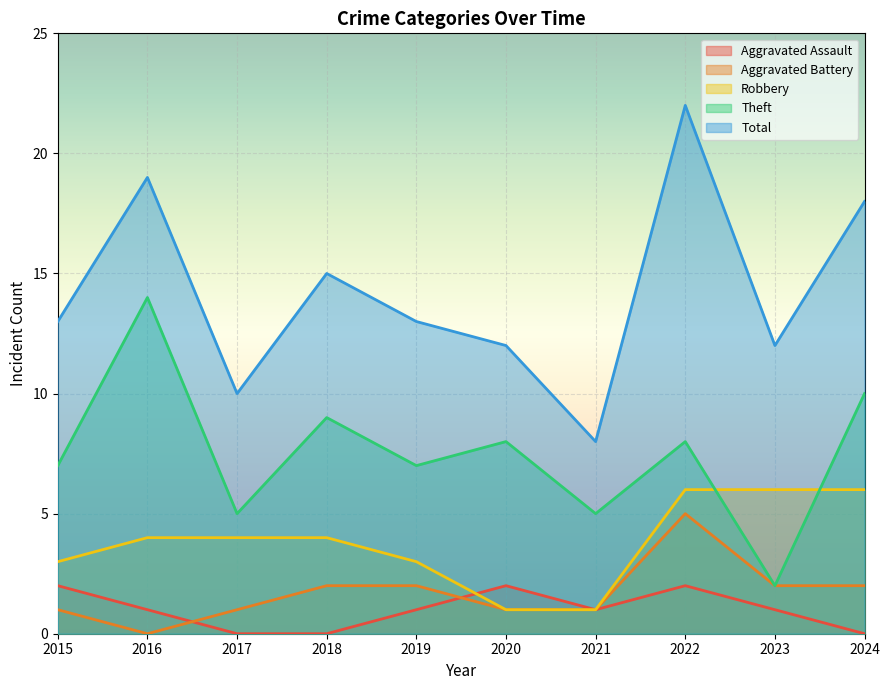

How many lines are shown in the chart?

5